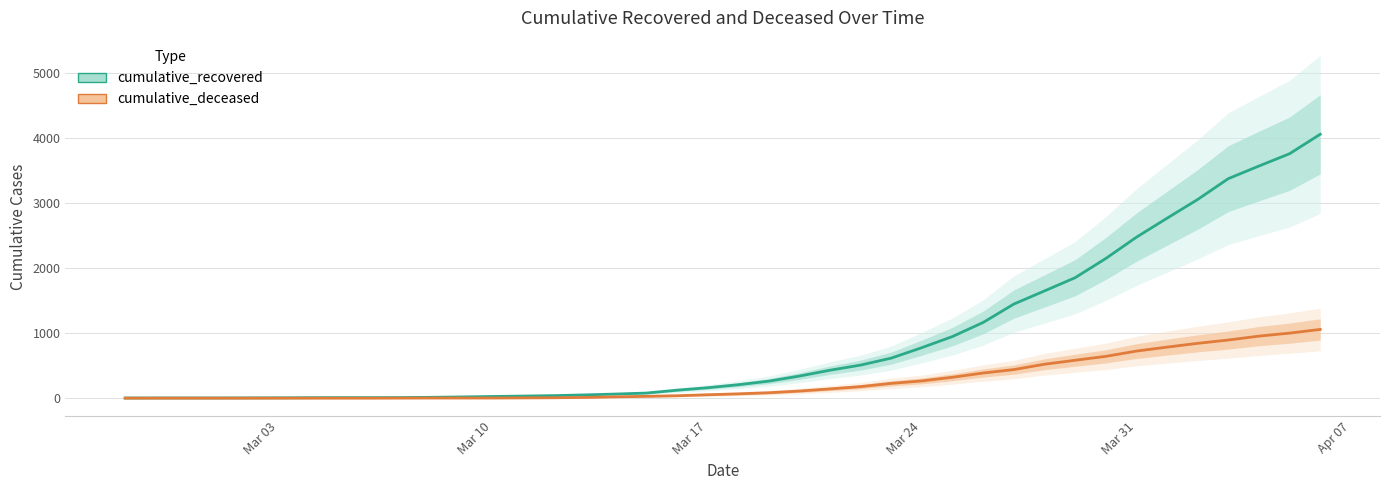

At how many categories does at least one series exceed 3727?

2